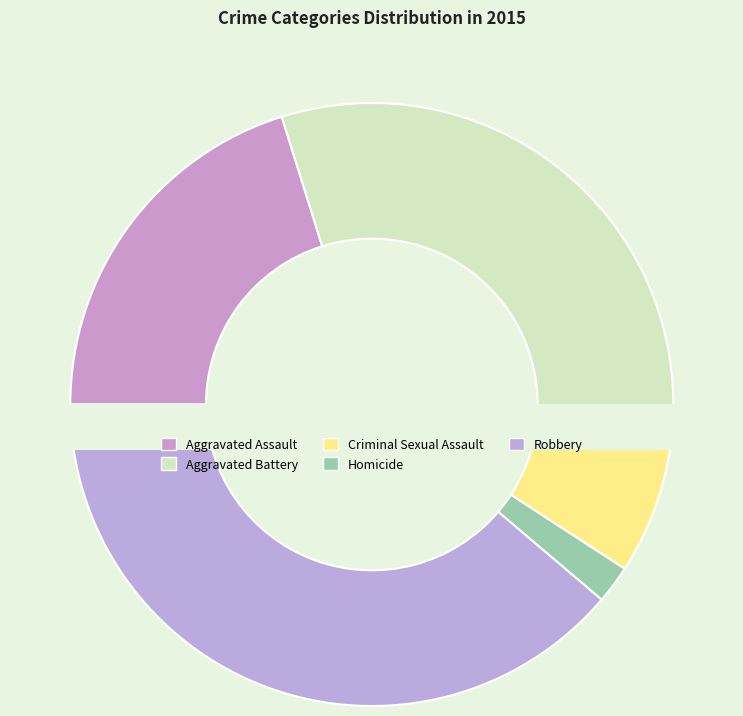

How many slices are in this pie chart?

5